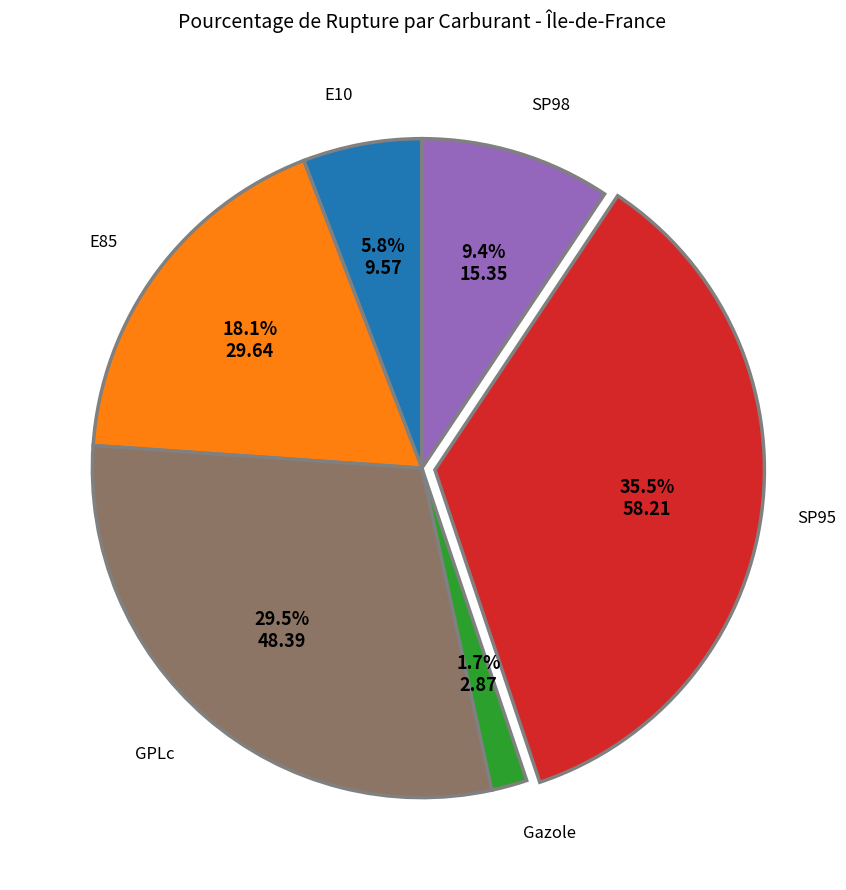

To the nearest percent, what is the difference between the largest and smallest slice percentages?

34%